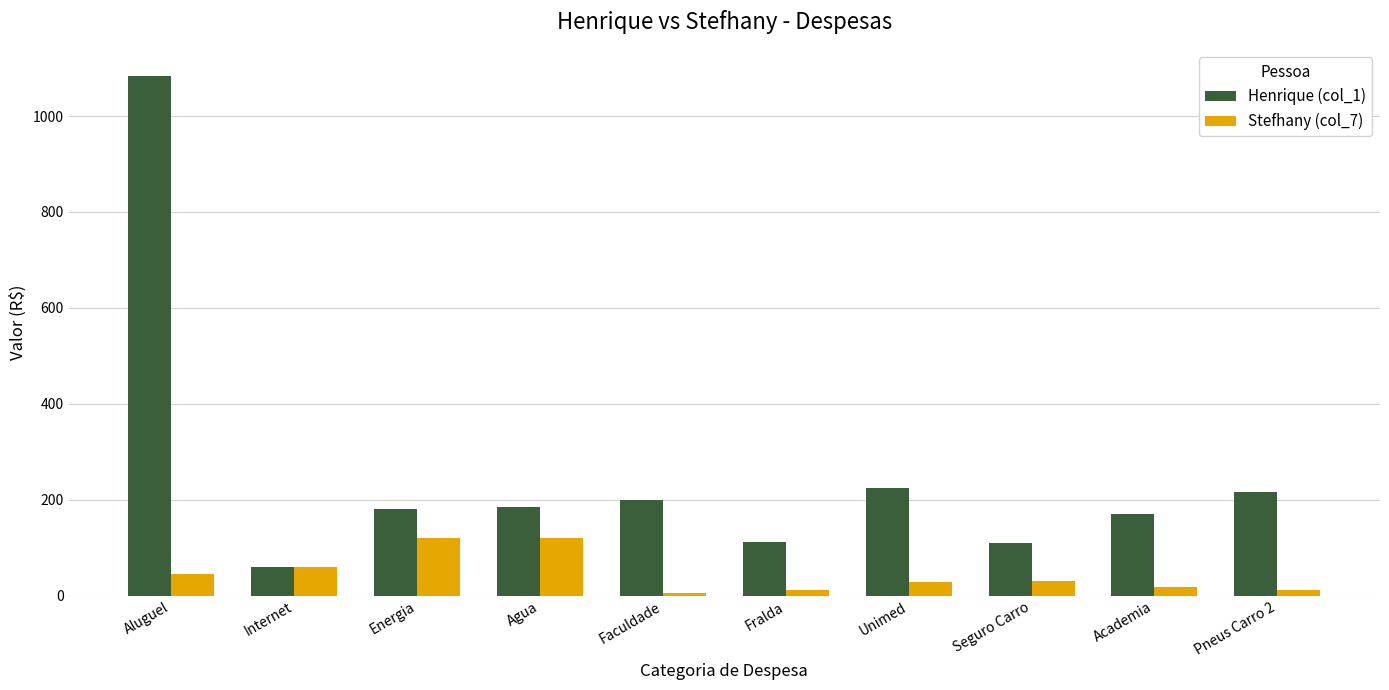

What is the sum of all Henrique (col_1) values?

2540.8